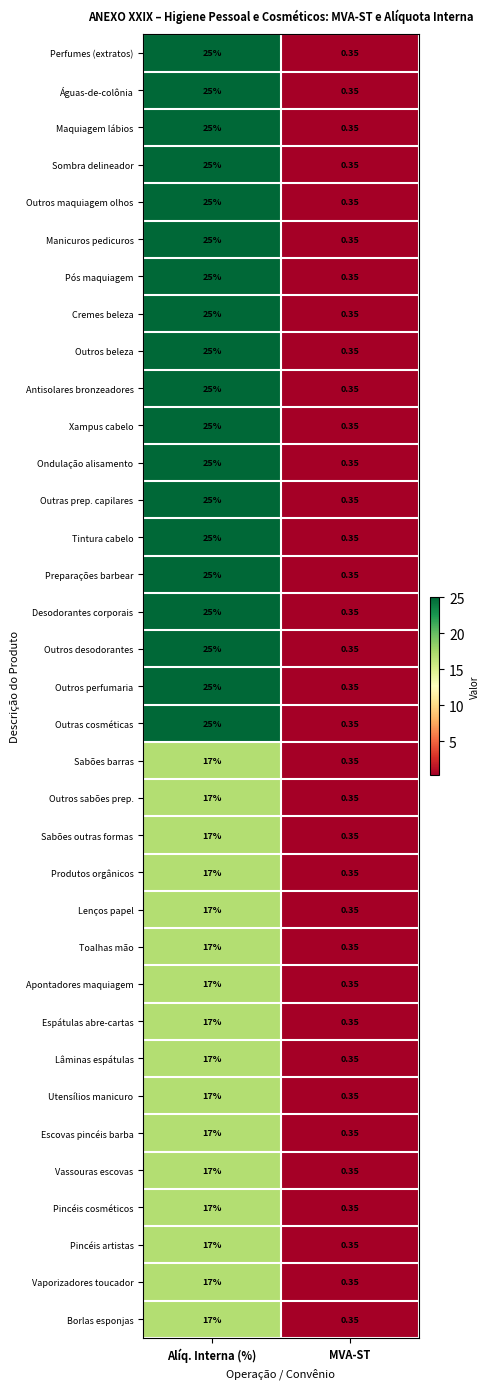

Is the value of Apontadores maquiagem at MVA-ST greater than the value of Outros beleza at Alíq. Interna (%)?

No